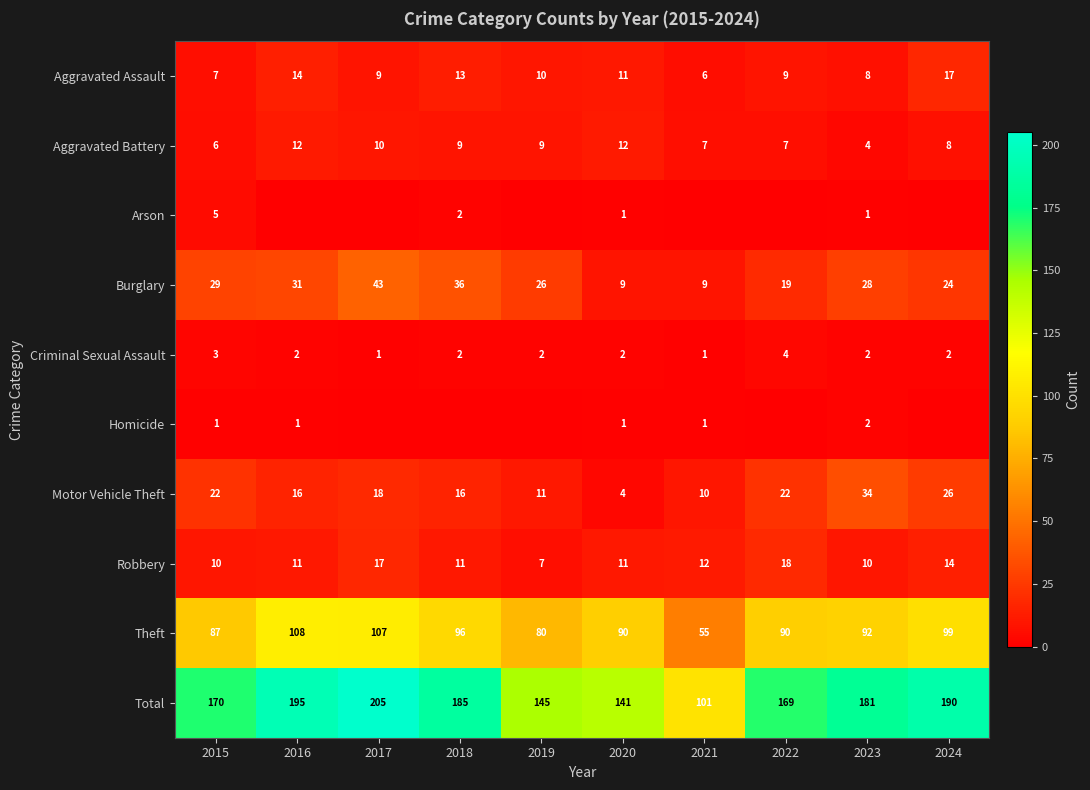

How many values in the Burglary series are below 28?

5